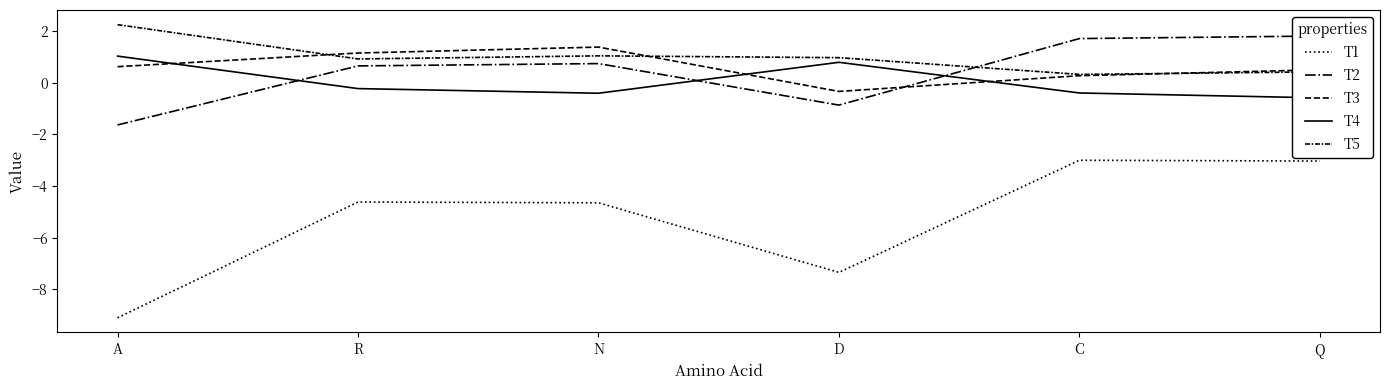

What is the label of the 6th point from the left?

Q